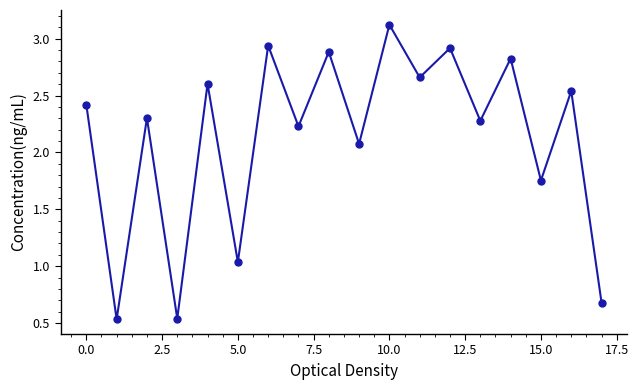

What is the difference between the second highest and second lowest values?

2.4